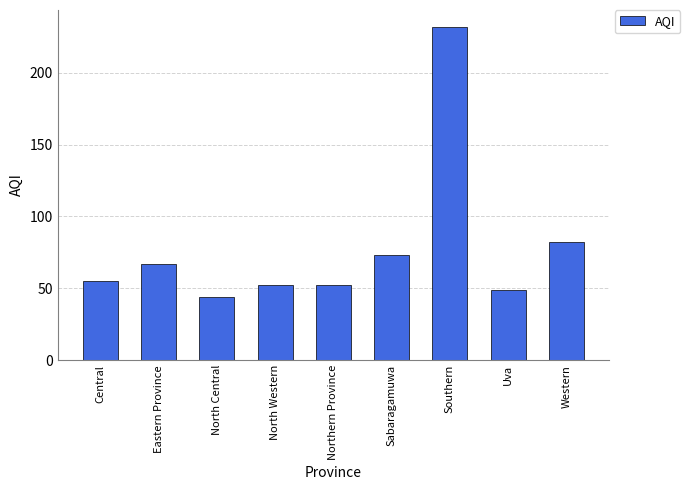

What is the greatest value displayed?

232